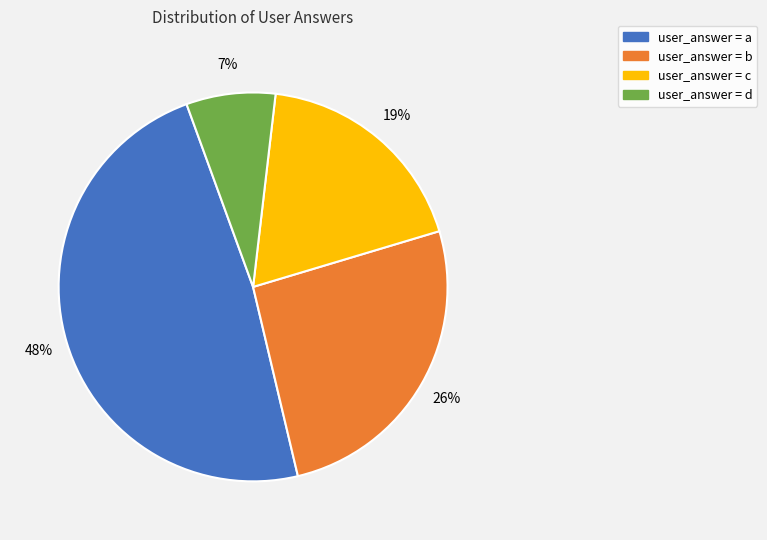

How many slices are in this pie chart?

4